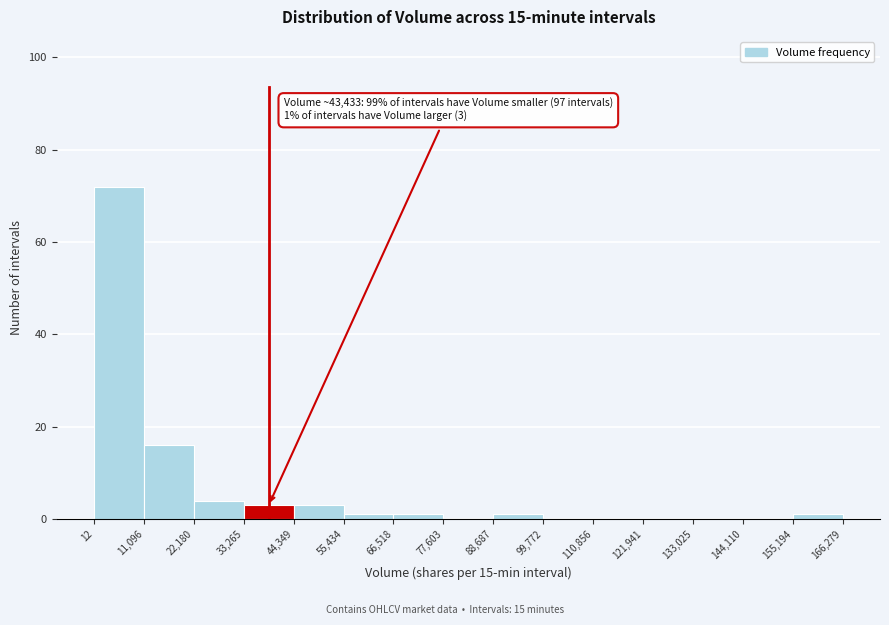

Over which range of the x-axis is the bar tallest?

12 to 11,096